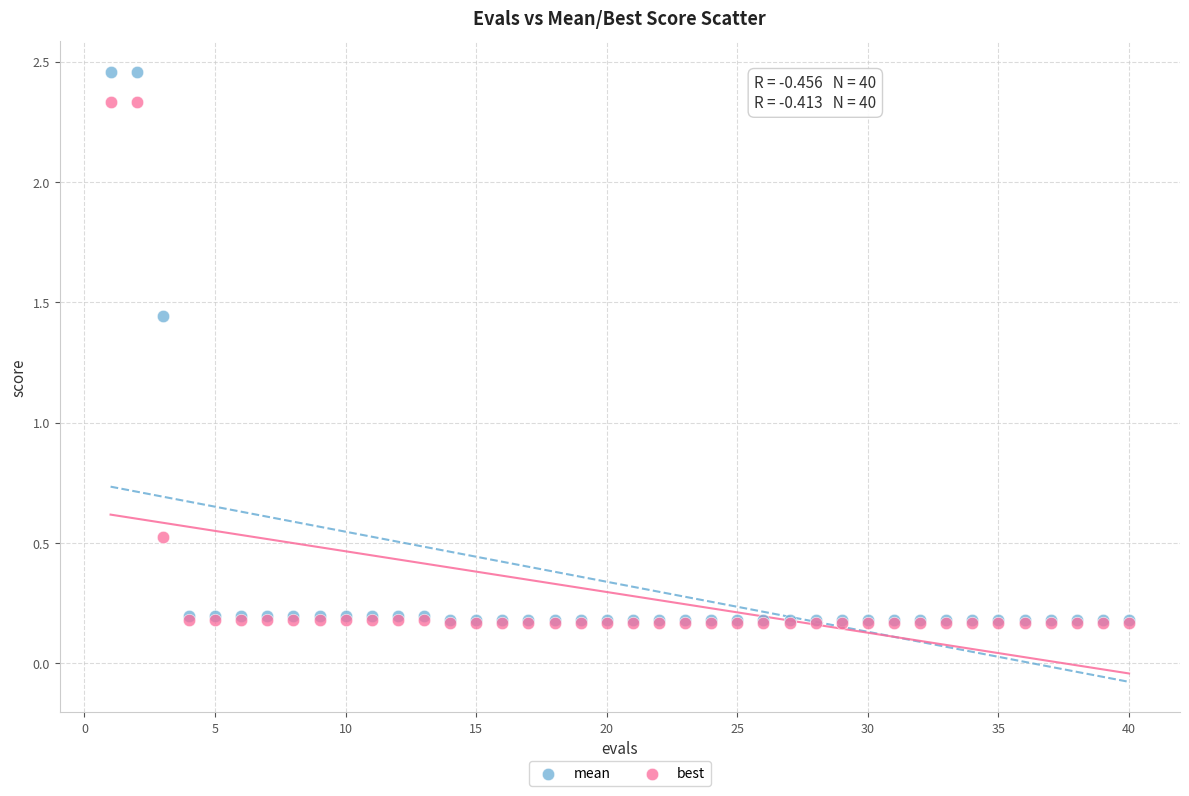

What are all the series names shown in the legend?

mean, best